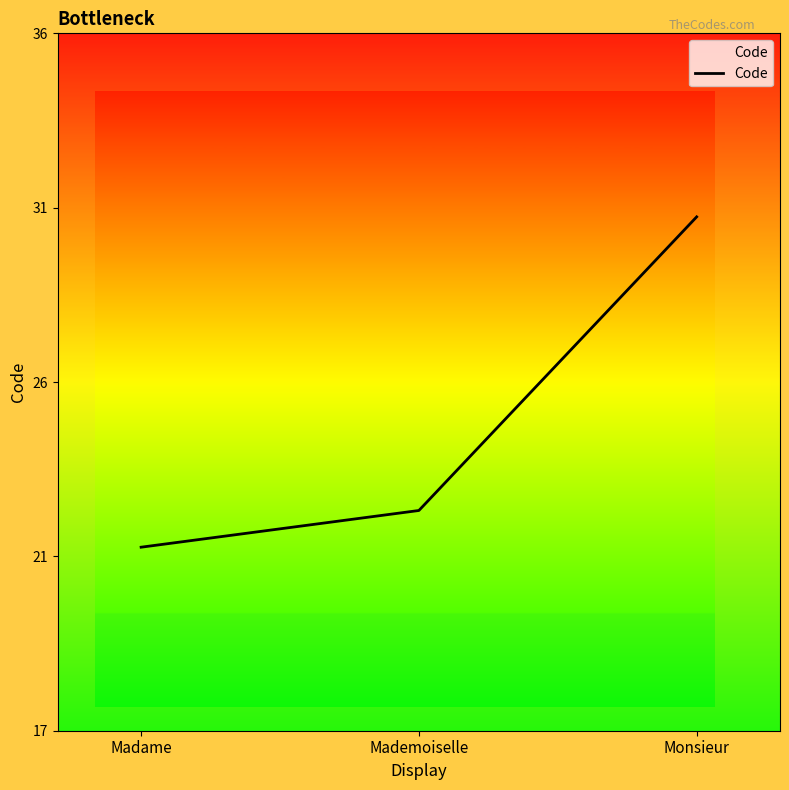

What is the value of the 3rd point from the left?

31